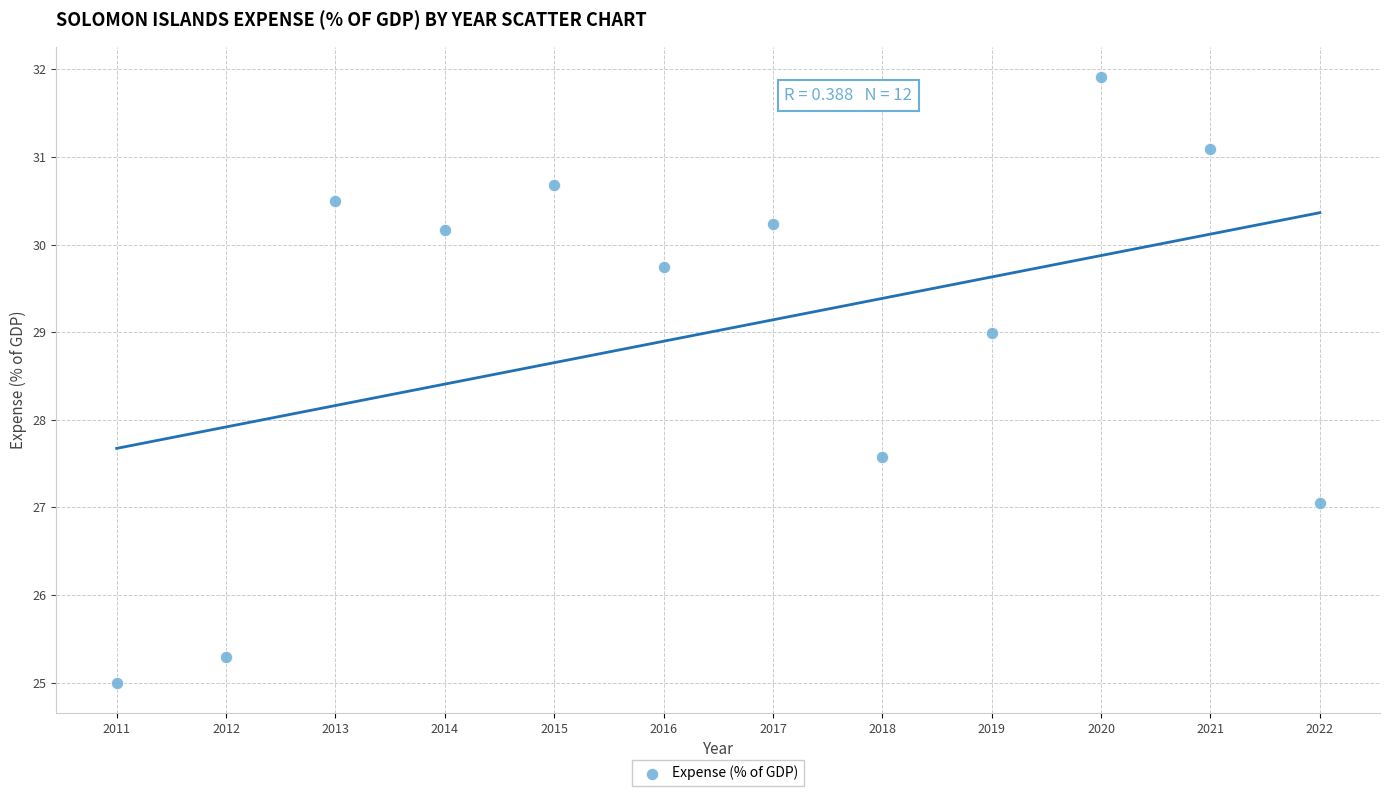

What is the range of X values (max minus min)?

11.0